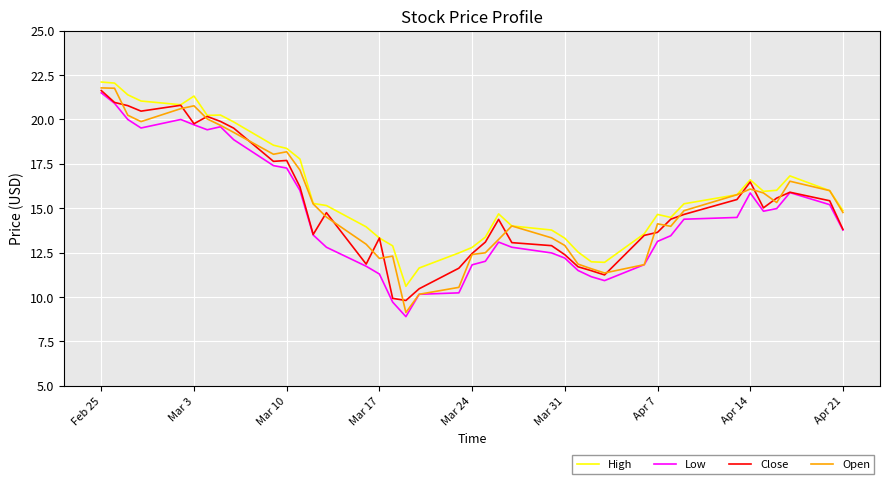

Which series has the largest range (max minus min)?

Open